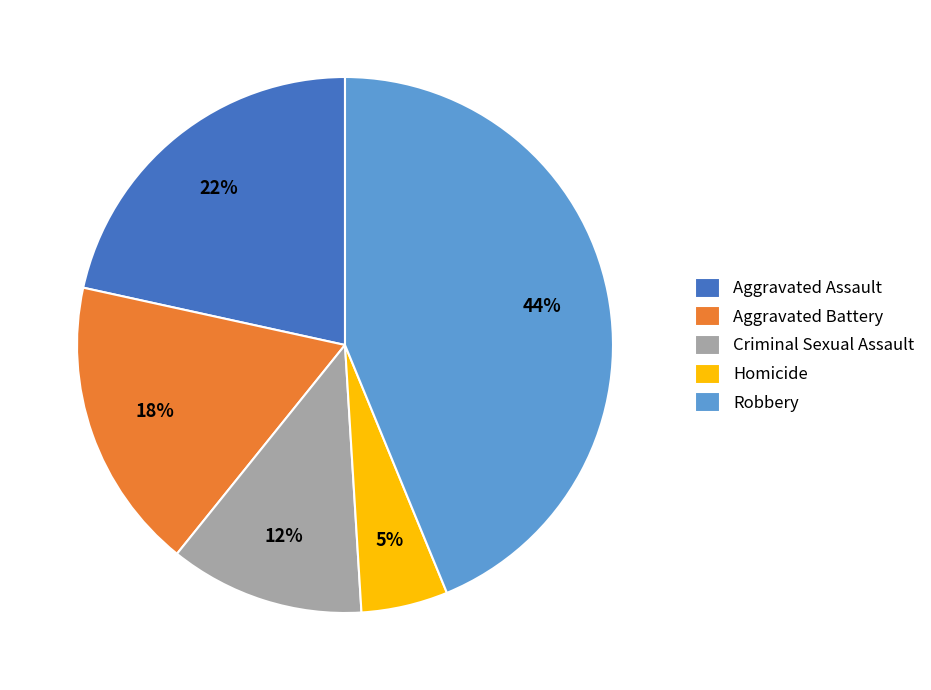

To the nearest percent, what portion does Aggravated Battery represent?

18%